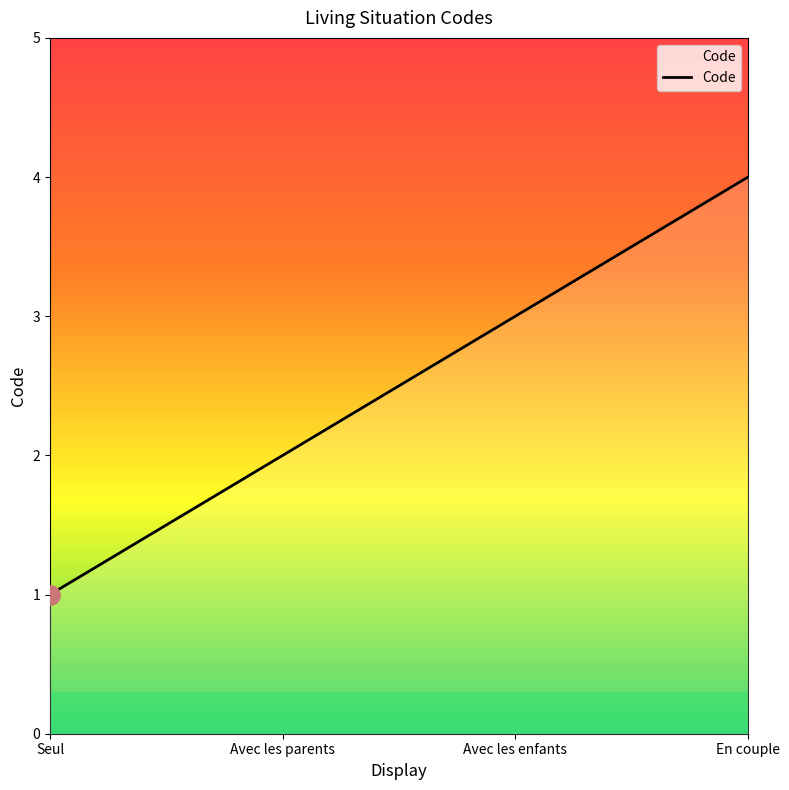

What is the maximum value shown in the chart?

4